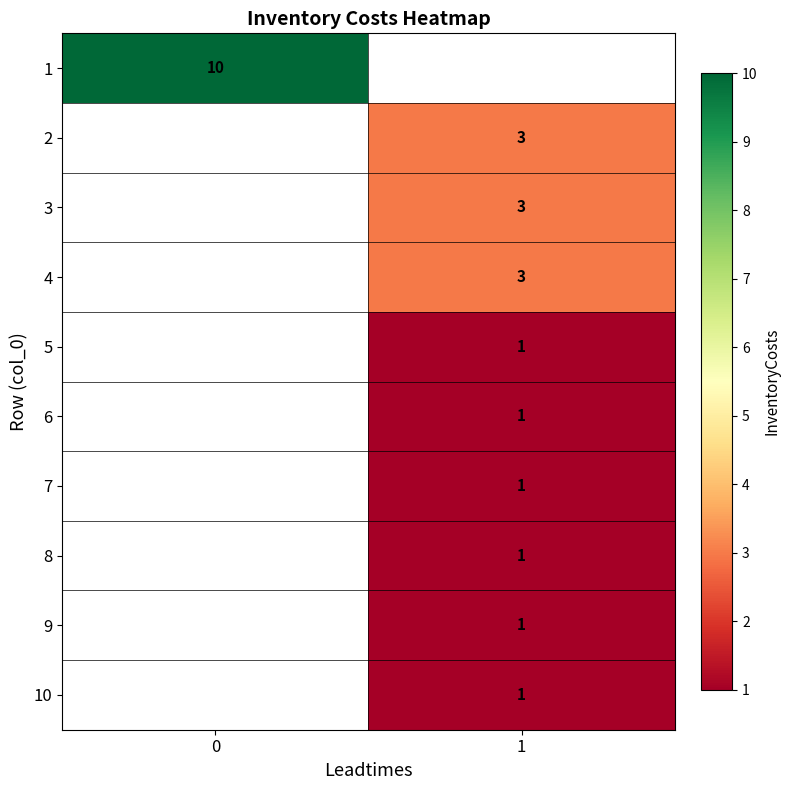

How many data points does each series have?

2